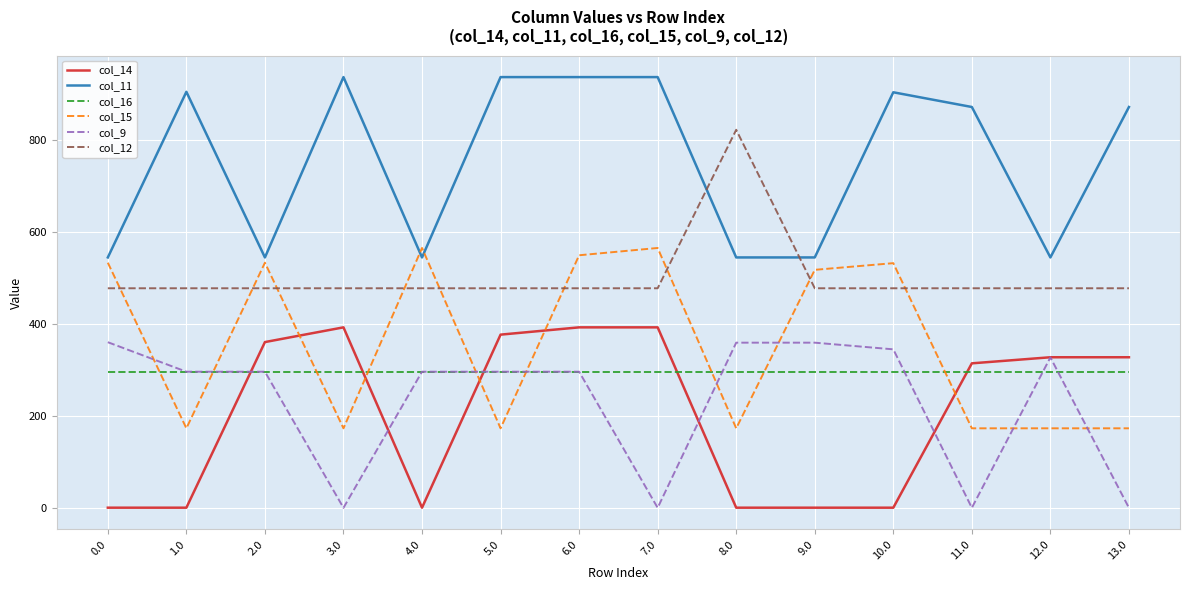

True or false: col_16 and col_12 cross at least once.

False